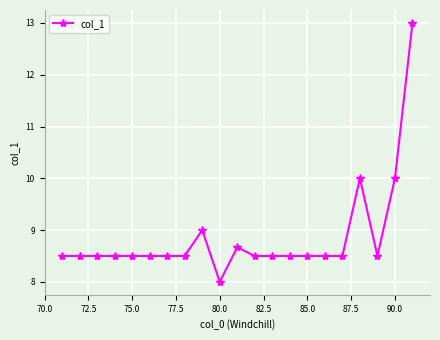

What is the sum of all values?

186.2